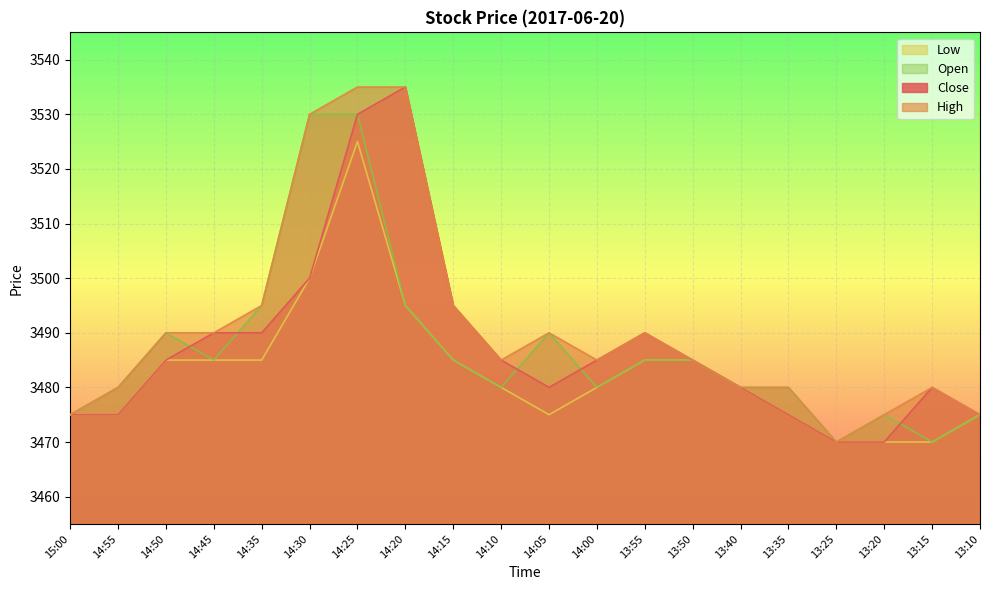

What position from the right is 13:35?

5